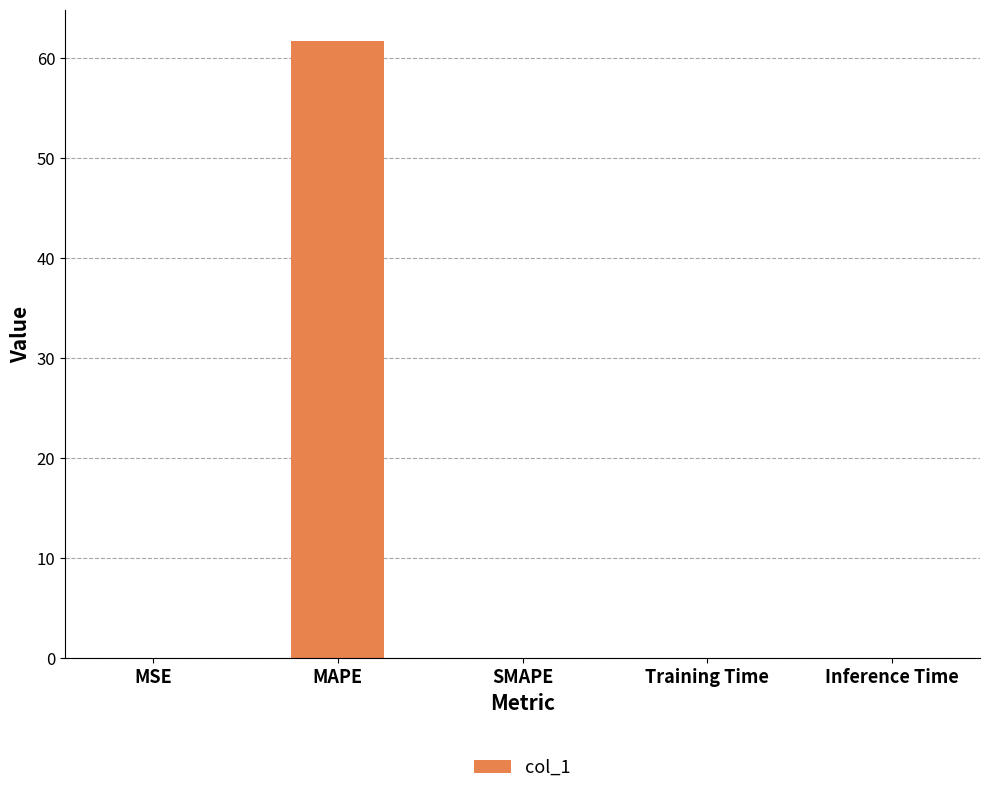

What is the sum of all values?

61.8